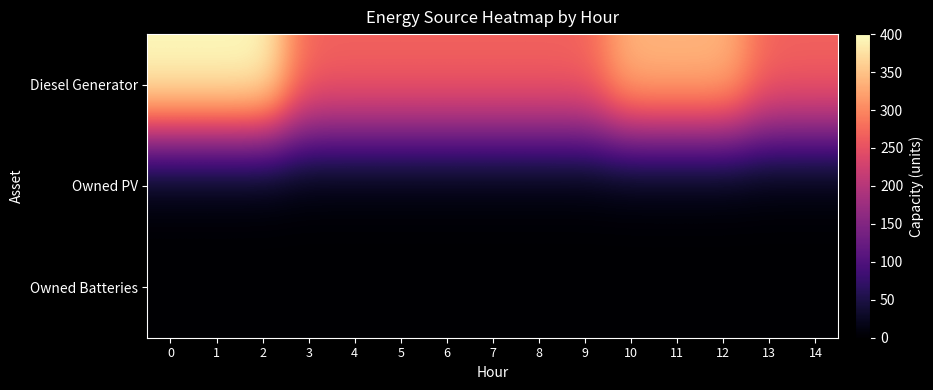

Which series has the largest total across all categories?

Diesel Generator